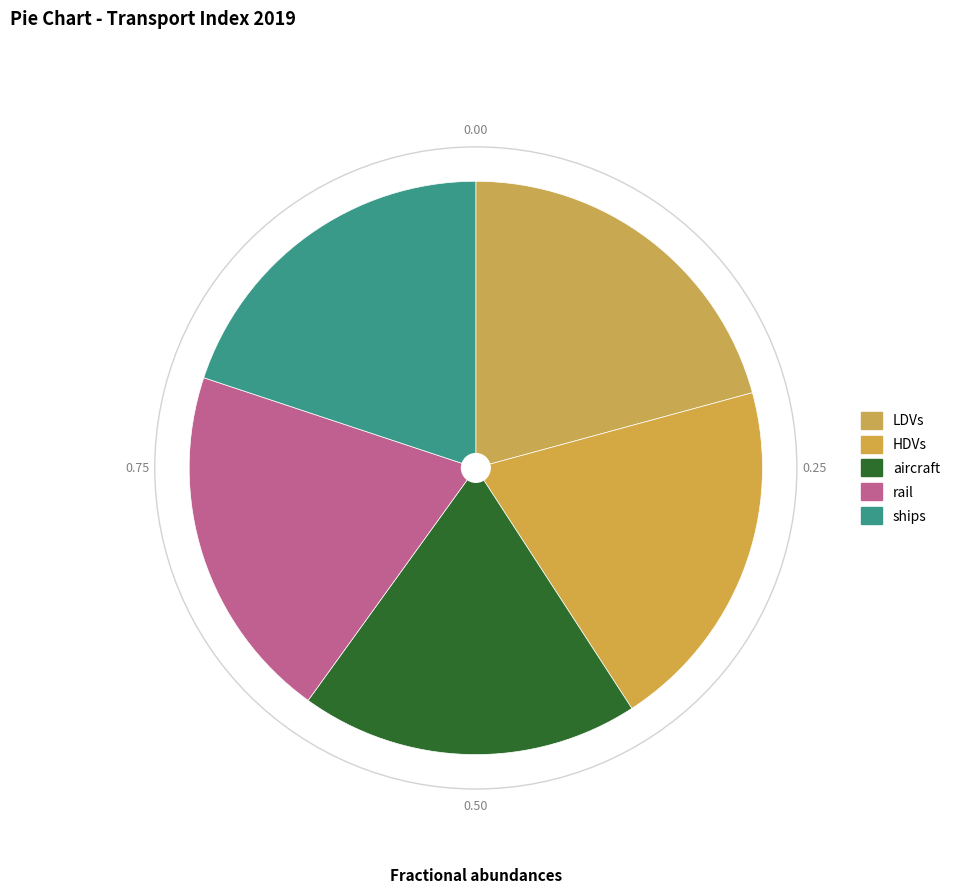

Between aircraft and HDVs, which is larger?

HDVs